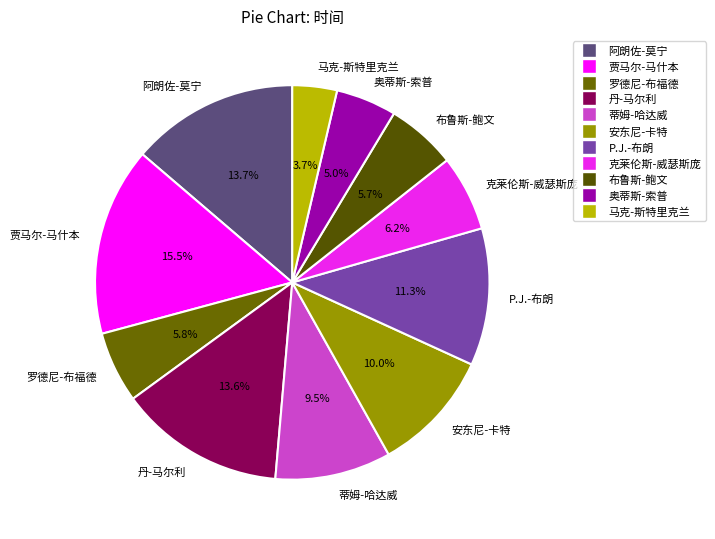

What is the total percentage of 蒂姆-哈达威 and 安东尼-卡特?

19.5%